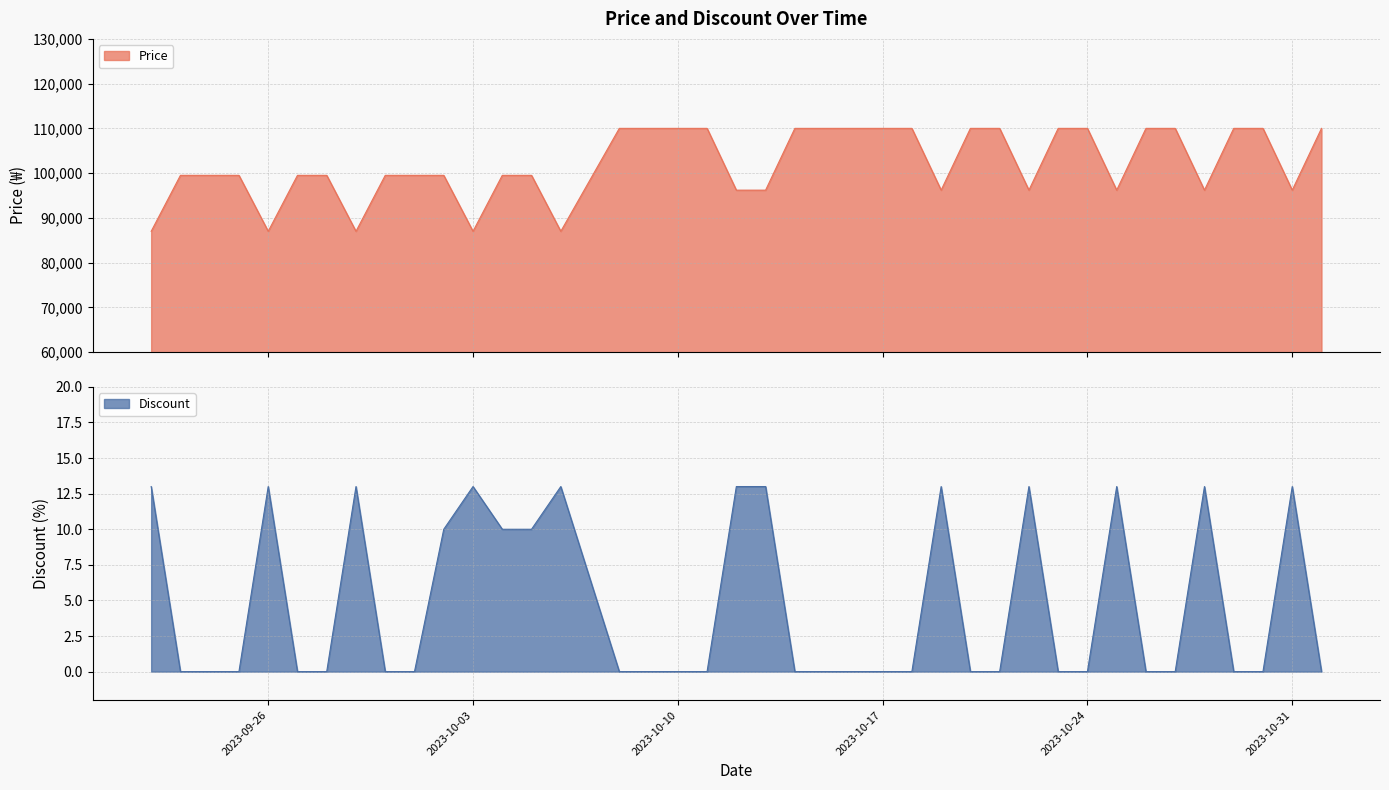

The value of Price at 2023-10-19 is 27768. True or false?

False